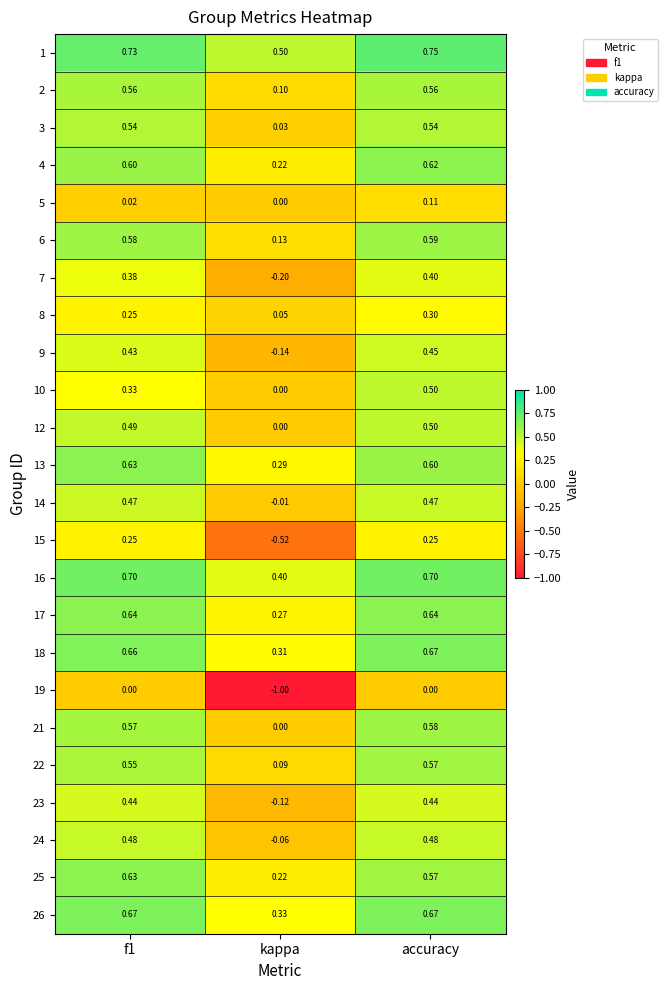

Which series has the largest total across all categories?

1